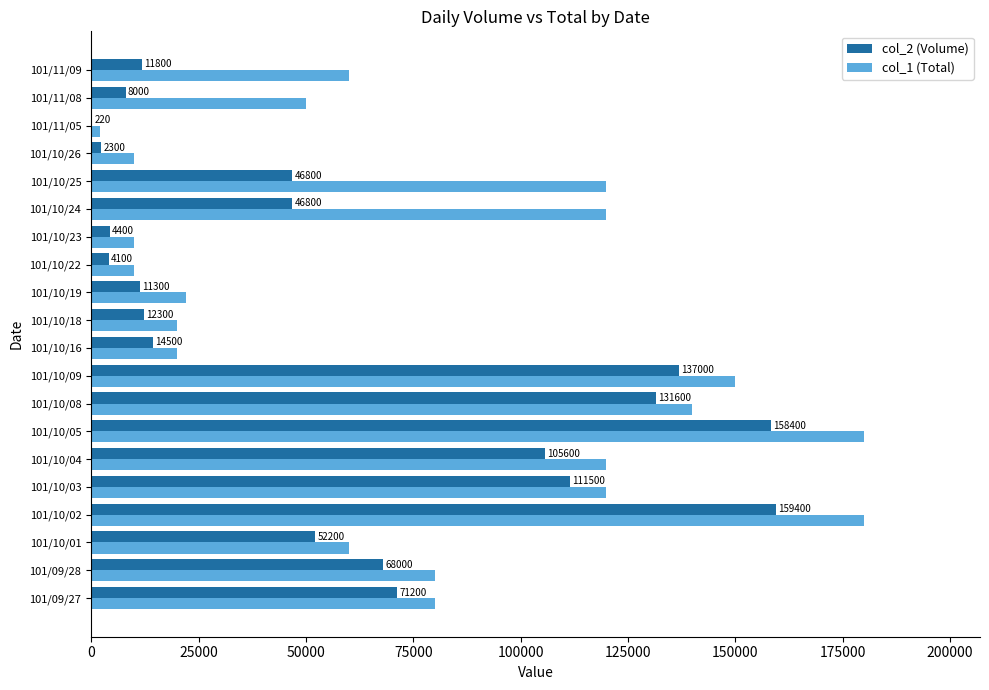

What is the approximate value of col_2 (Volume) at 101/11/08, to the nearest 50?

8000